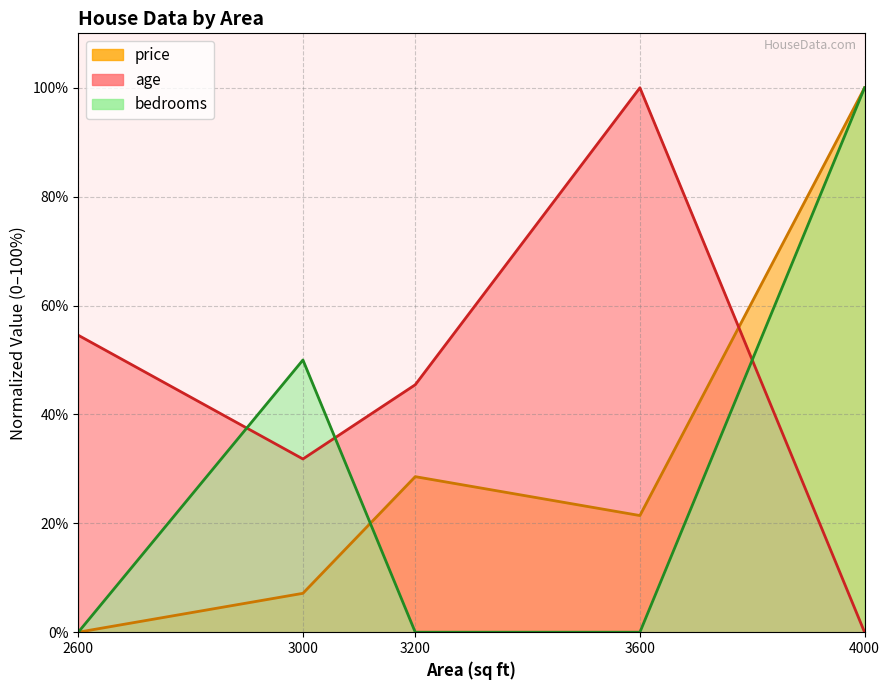

What is the sum of the price values at 4000 and 3600?

121.4